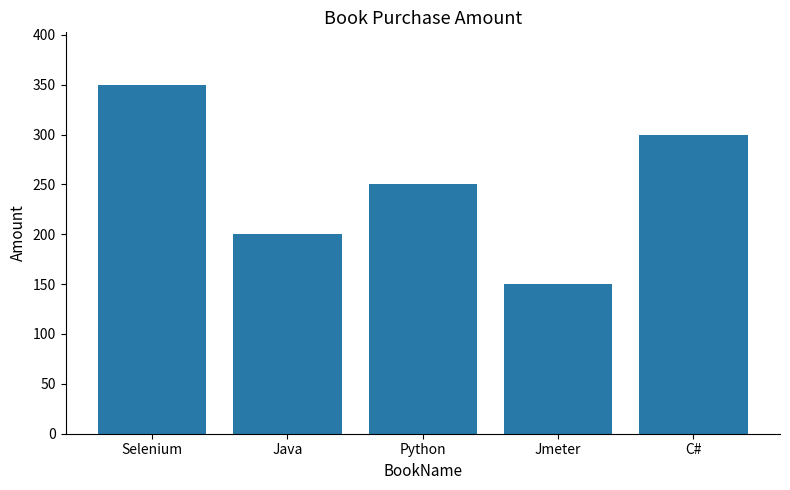

The value at Jmeter is 262. True or false?

False